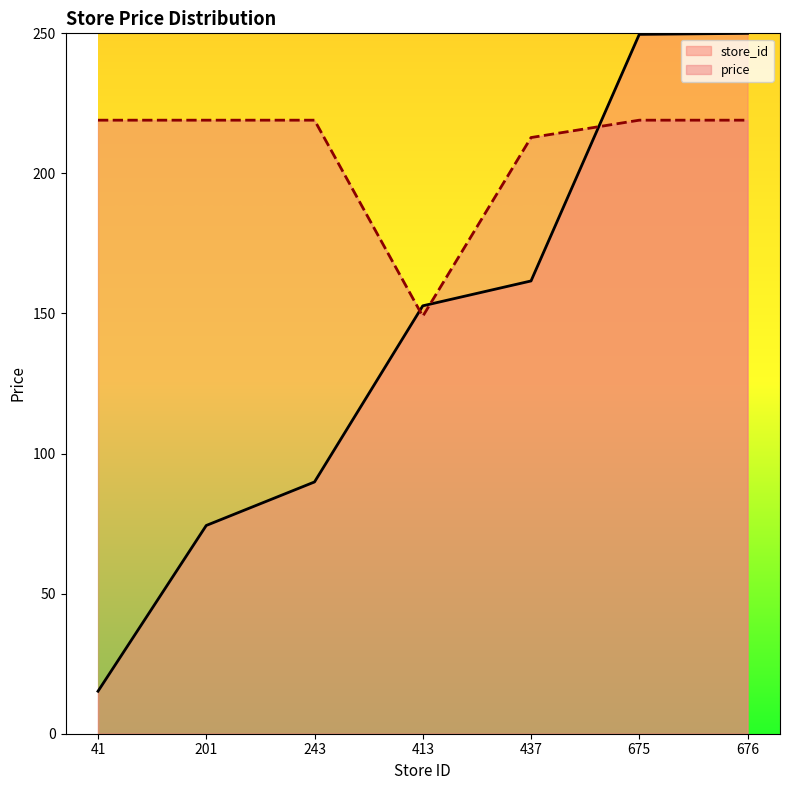

What is the sum of all price values?

1456.8